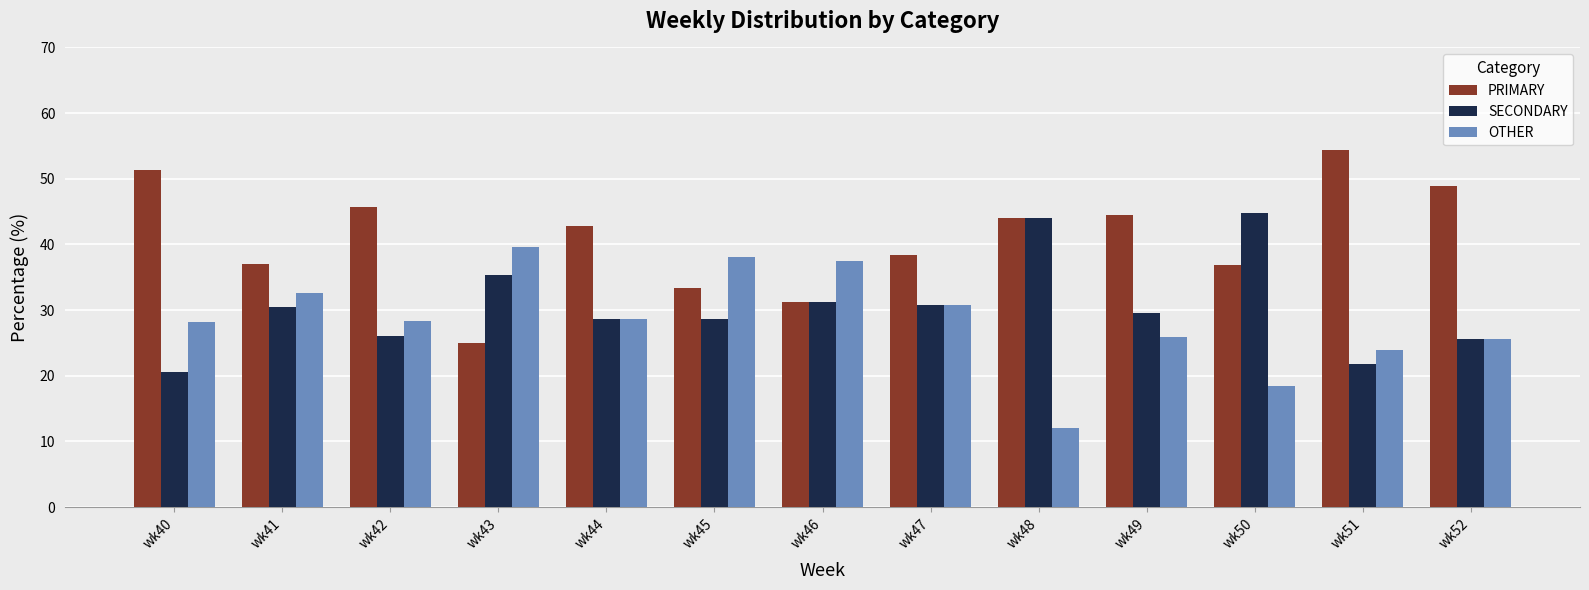

How many data points does each series have?

13